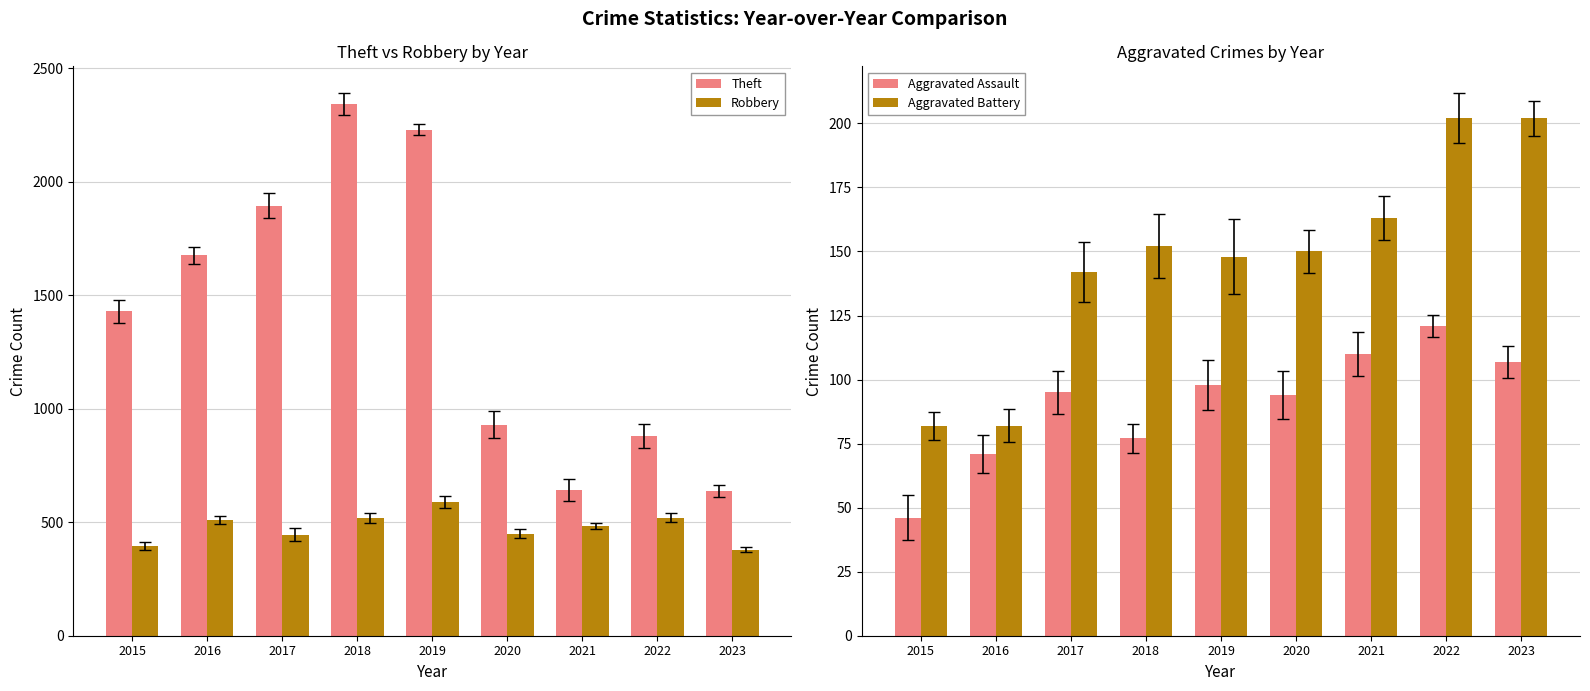

What is the lowest value of the Aggravated Assault series?

46